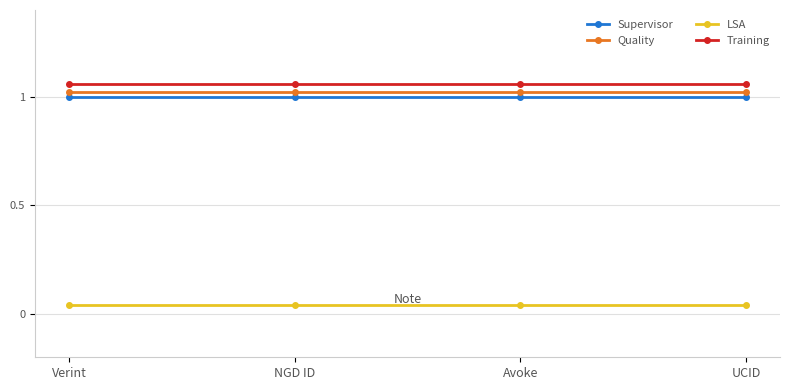

Rank the series by their maximum value, from lowest to highest.

LSA, Supervisor, Quality, Training